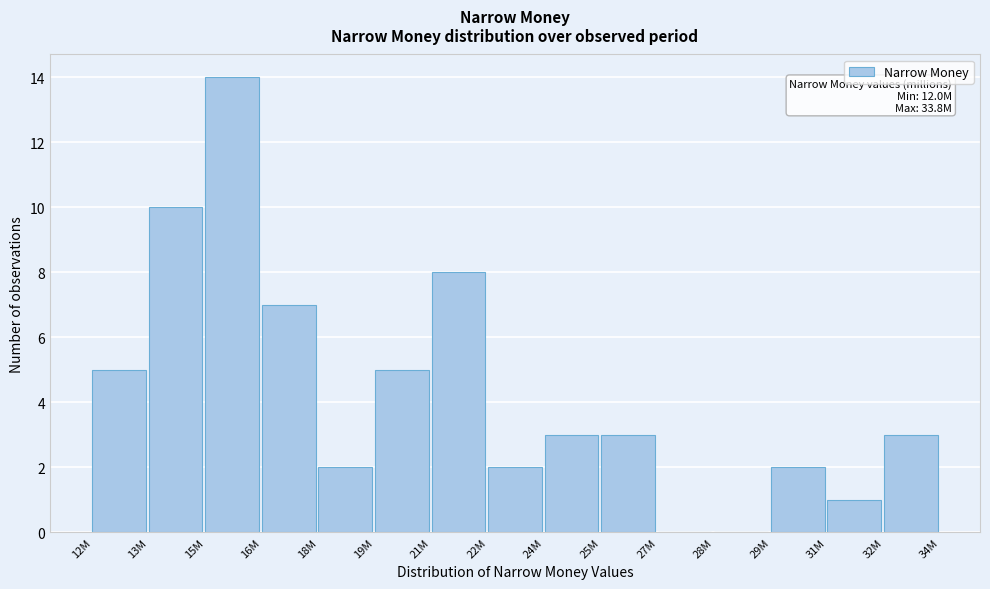

Reading left to right, transcribe all the data shown in this chart.

12M=5	13M=10	15M=14	16M=7	18M=2	19M=5	21M=8	22M=2	24M=3	25M=3	27M=0	28M=0	29M=2	31M=1	32M=3